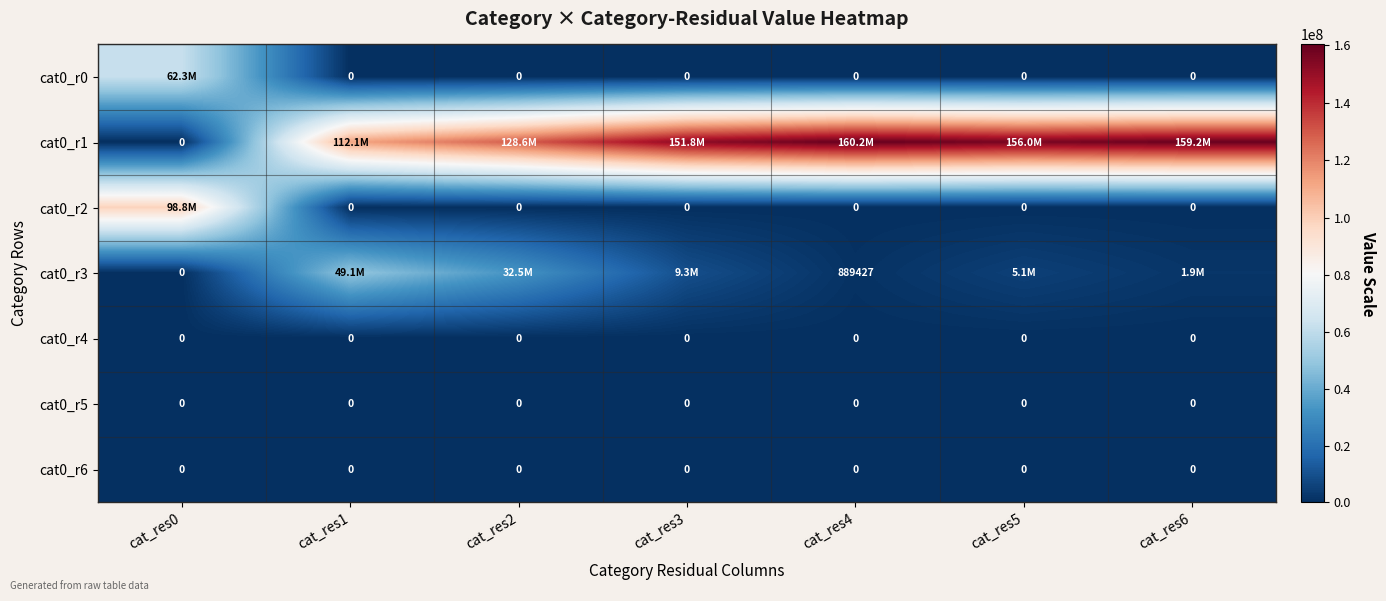

How many data points does each series have?

7